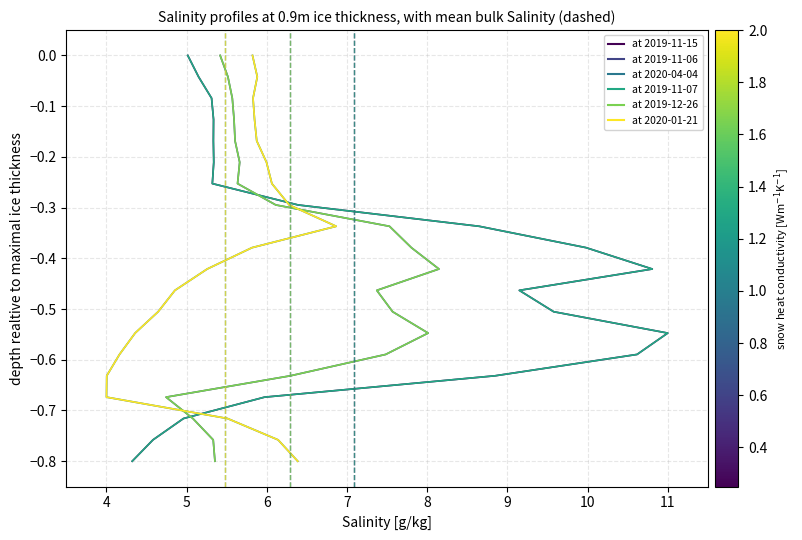

How many lines are shown in the chart?

6